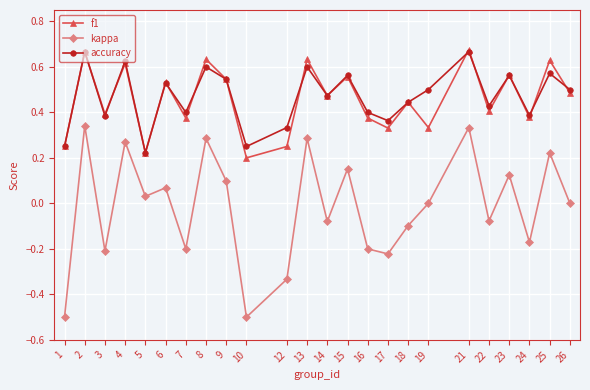

The value of f1 at 1 is 0.2. True or false?

True